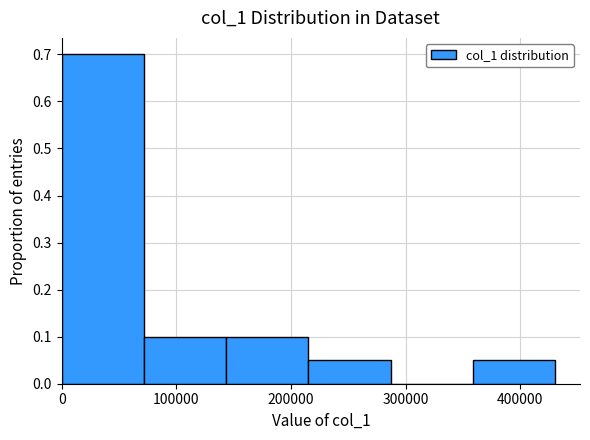

Count the number of data series in this chart.

1